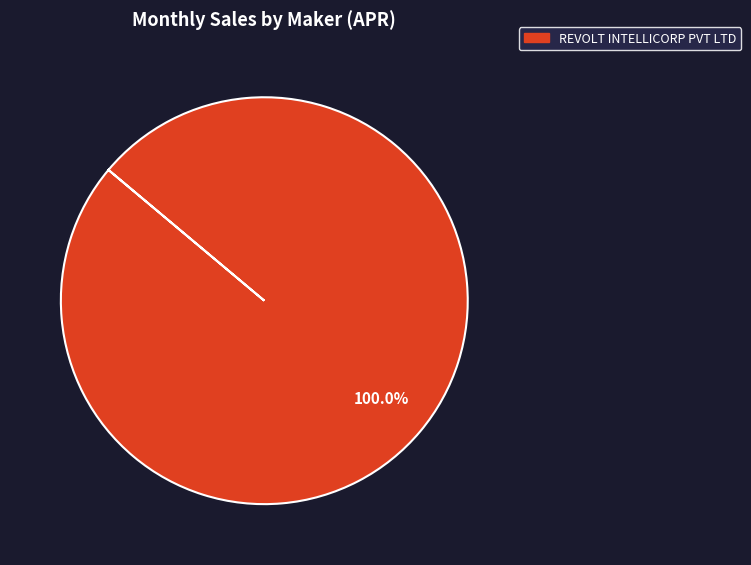

How many slices are in this pie chart?

1